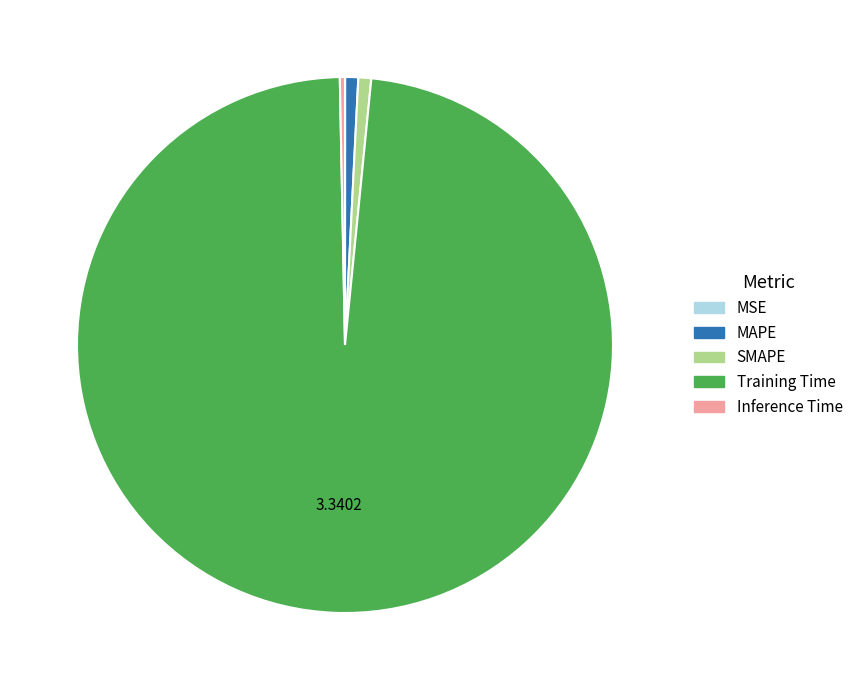

Is the sum of Inference Time and Training Time greater than half?

Yes